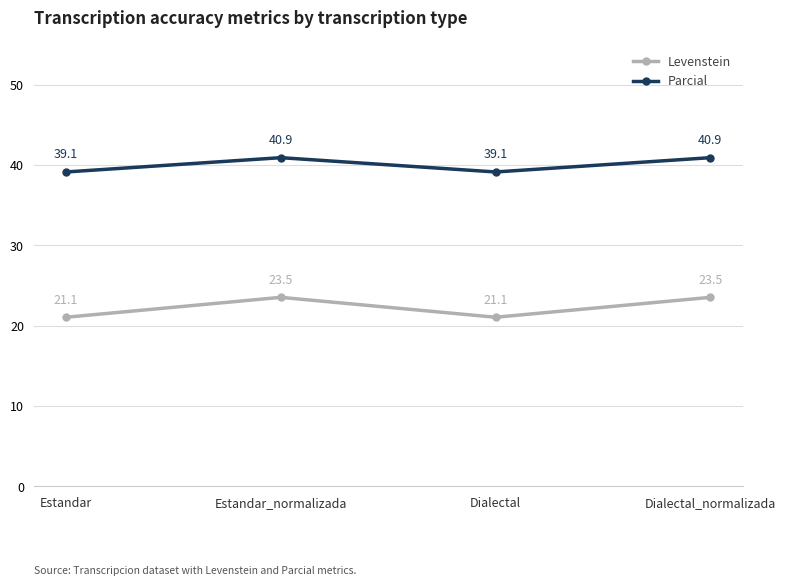

What value does the Parcial series have at Dialectal_normalizada?

40.9